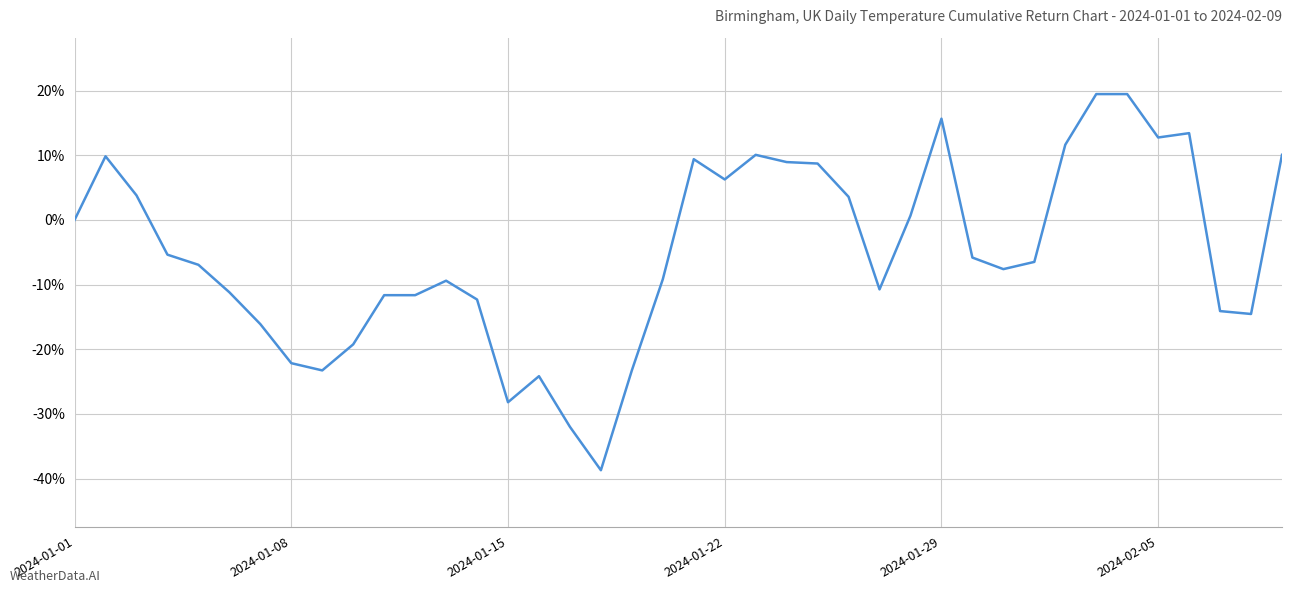

What is the smallest value displayed?

-38.7